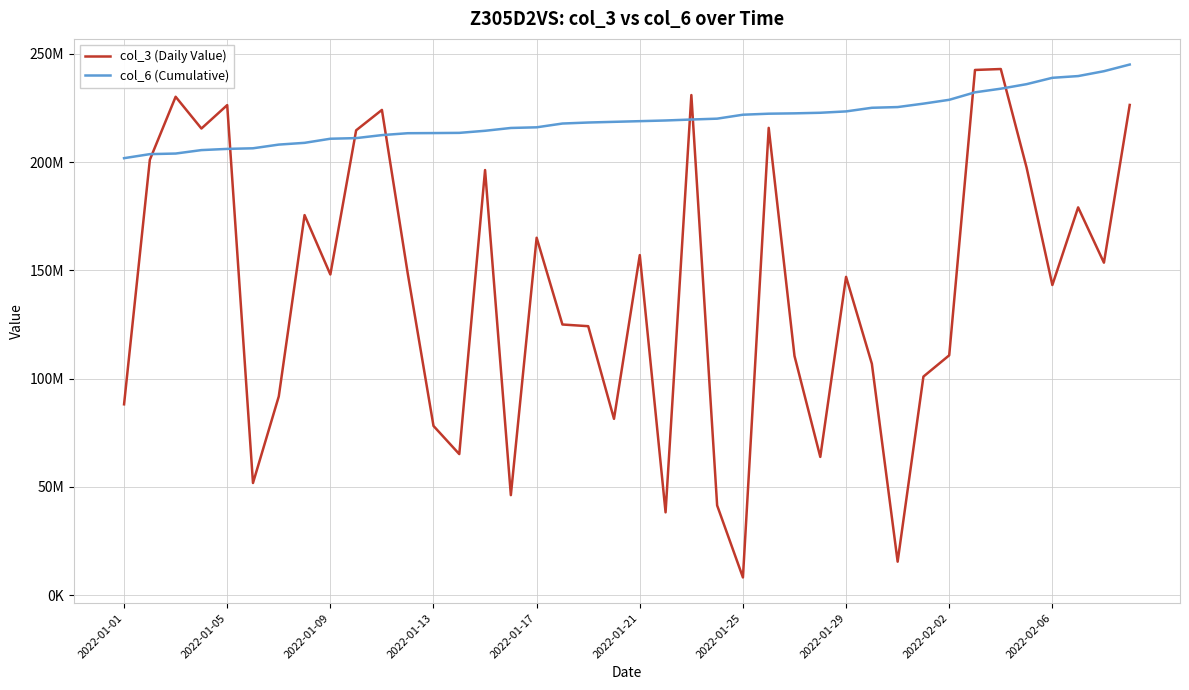

What are all the series names shown in the legend?

col_3 (Daily Value), col_6 (Cumulative)